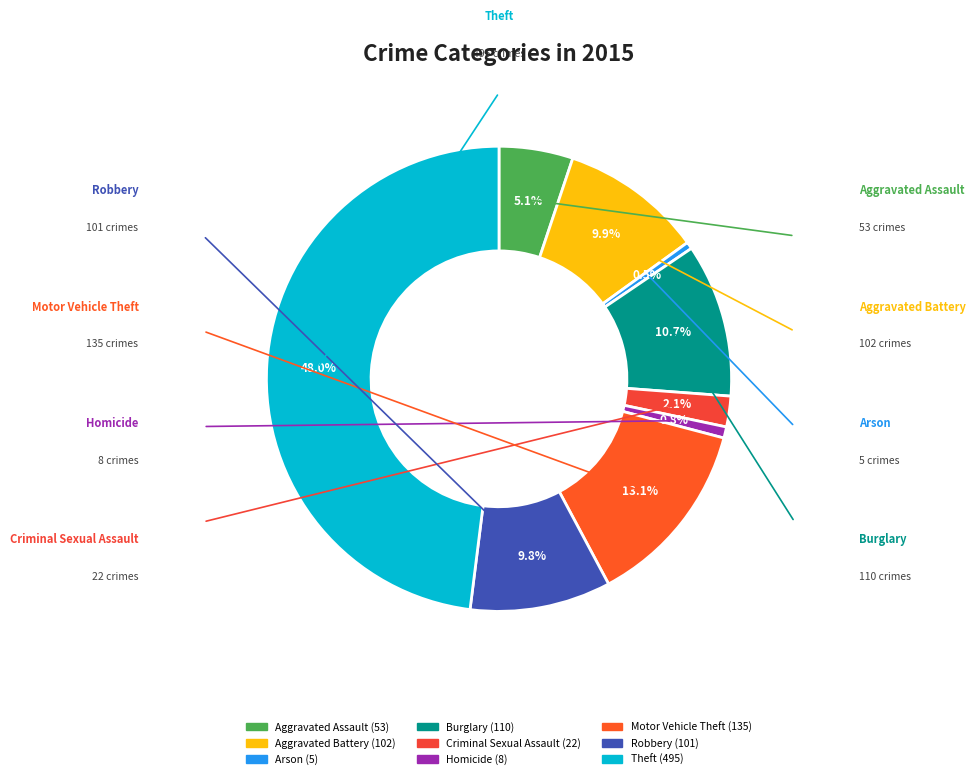

To the nearest percent, what portion does Robbery represent?

10%